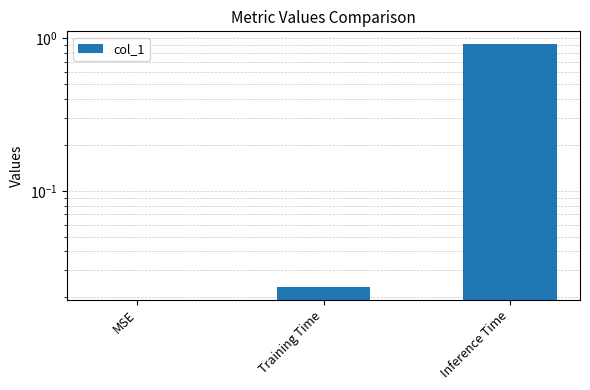

What is the difference between the values at Inference Time and MSE?

0.9